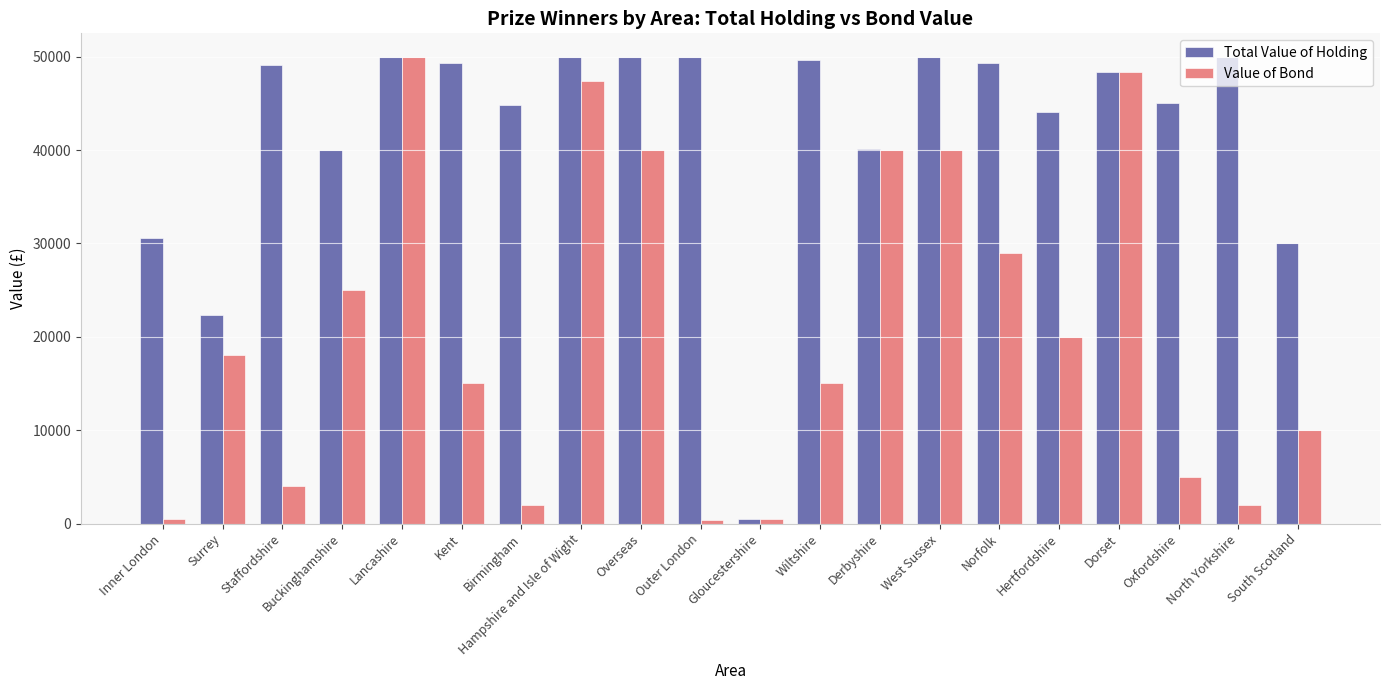

What is the approximate value of Total Value of Holding at Derbyshire, to the nearest 10?

40100